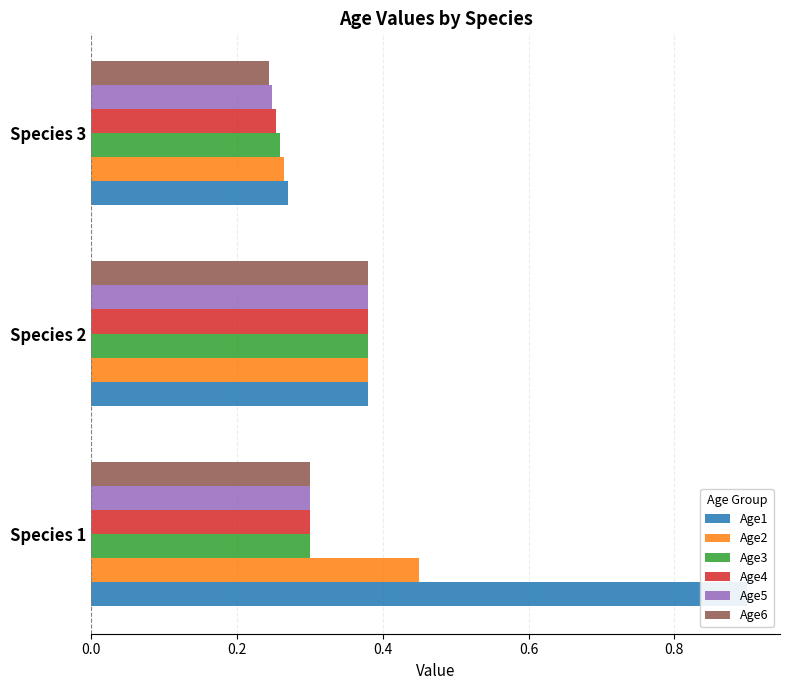

Does the chart contain stacked bars?

No